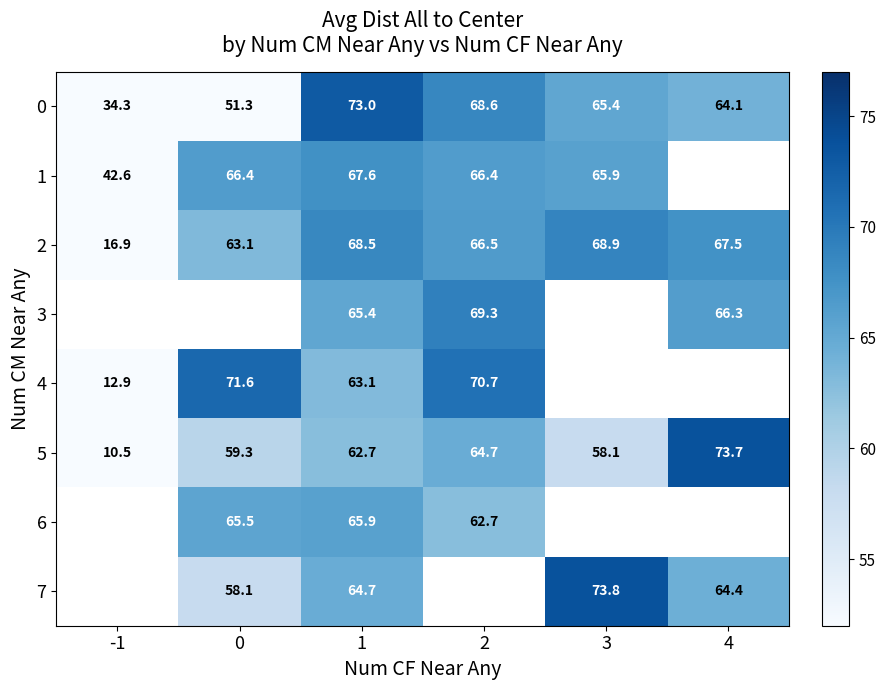

The value of 0 at 2 is 16.2. True or false?

False